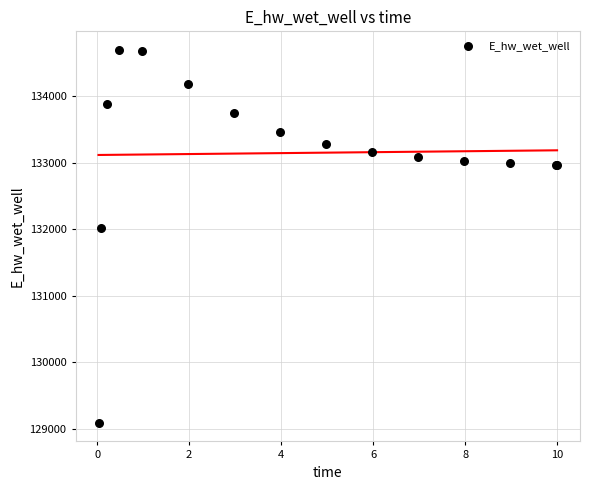

What Y value in the scatter plot is closest to 131891?

132013.4